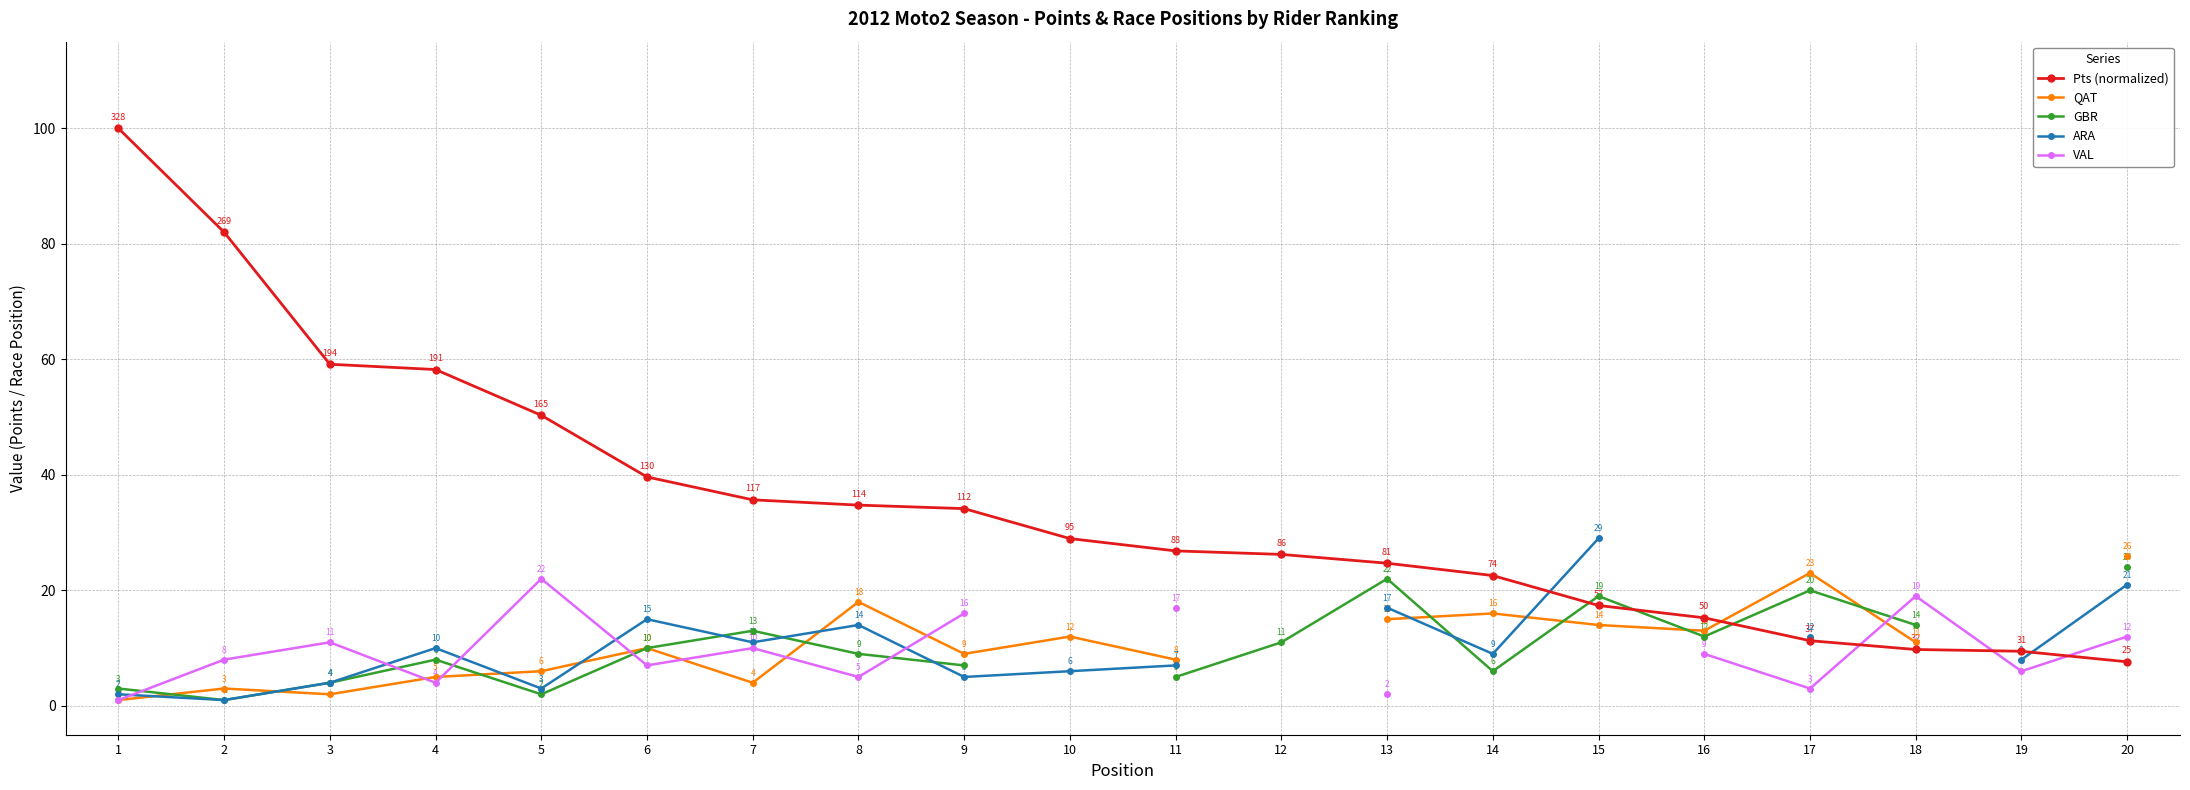

How many lines are shown in the chart?

5